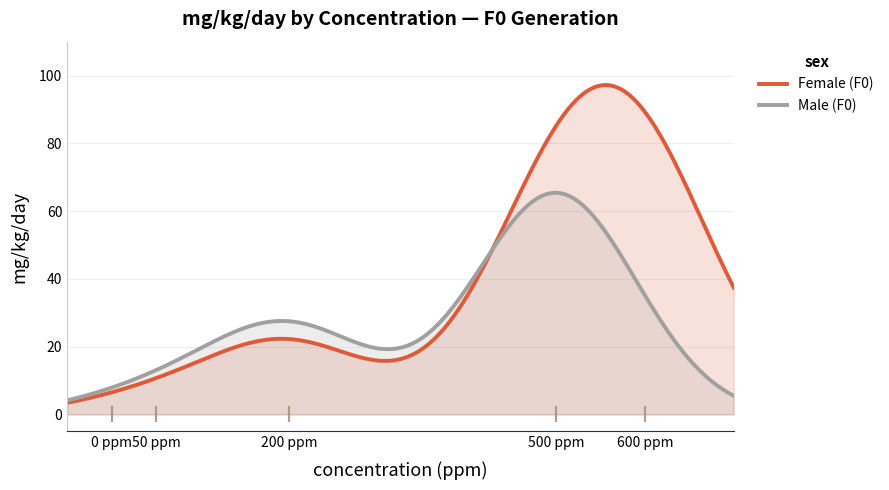

Which series contains the lowest Y value?

Female (F0)